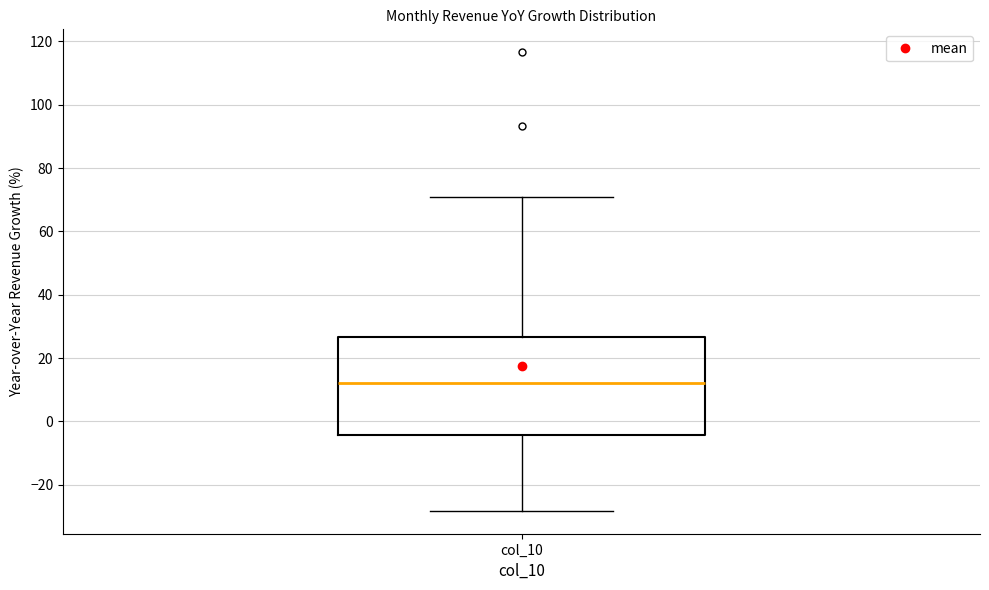

Where is the upper edge of the box for col_10 on the y-axis? The values are not printed on the chart, so give them approximately, as read against the axis.

26